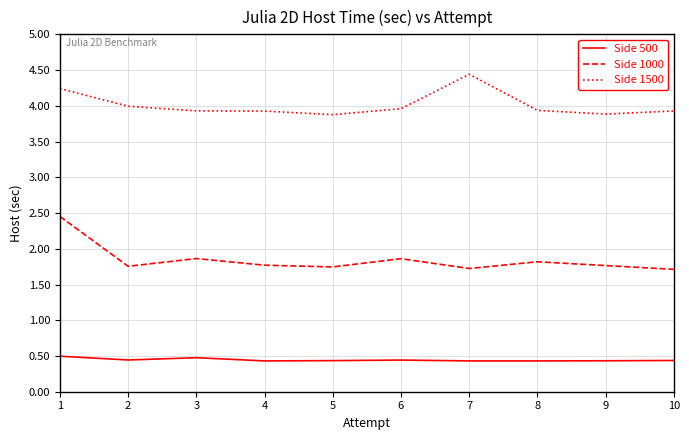

Which series has the widest spread of values?

Side 1000